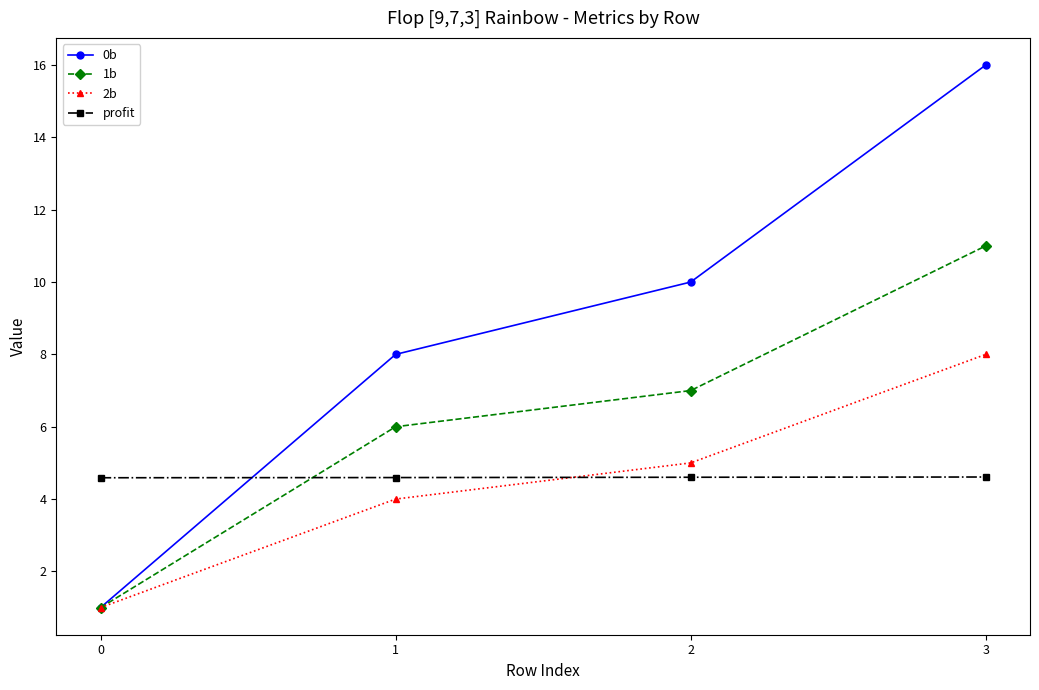

Which series has the widest spread of values?

0b